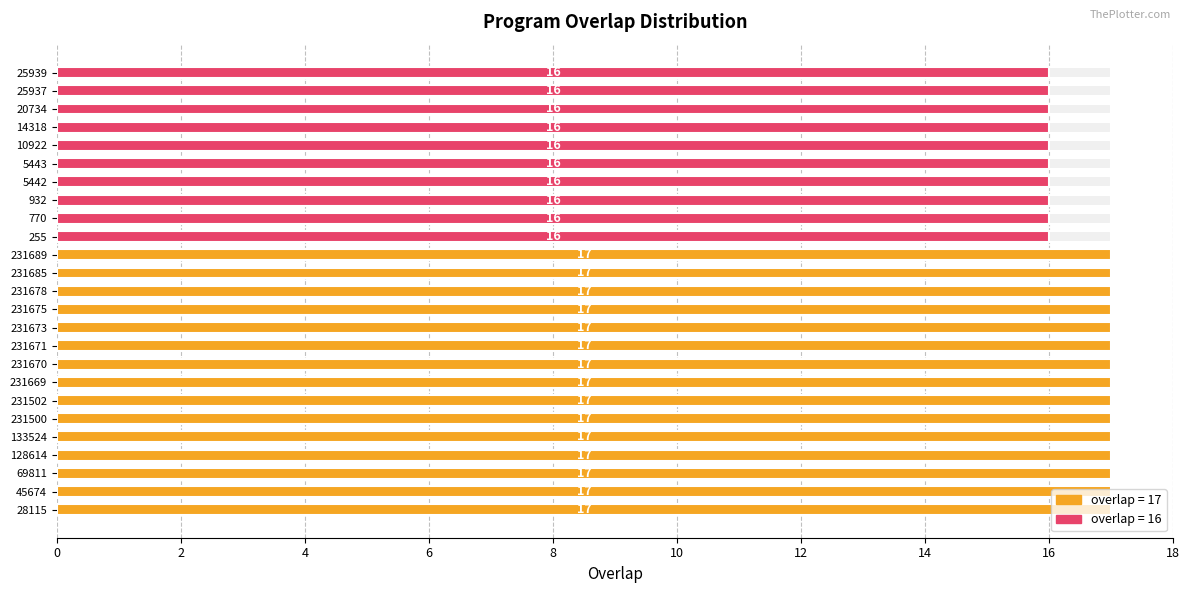

Reading left to right, extract all data points from this chart.

28115=17	45674=17	69811=17	128614=17	133524=17	231500=17	231502=17	231669=17	231670=17	231671=17	231673=17	231675=17	231678=17	231685=17	231689=17	255=16	770=16	932=16	5442=16	5443=16	10922=16	14318=16	20734=16	25937=16	25939=16